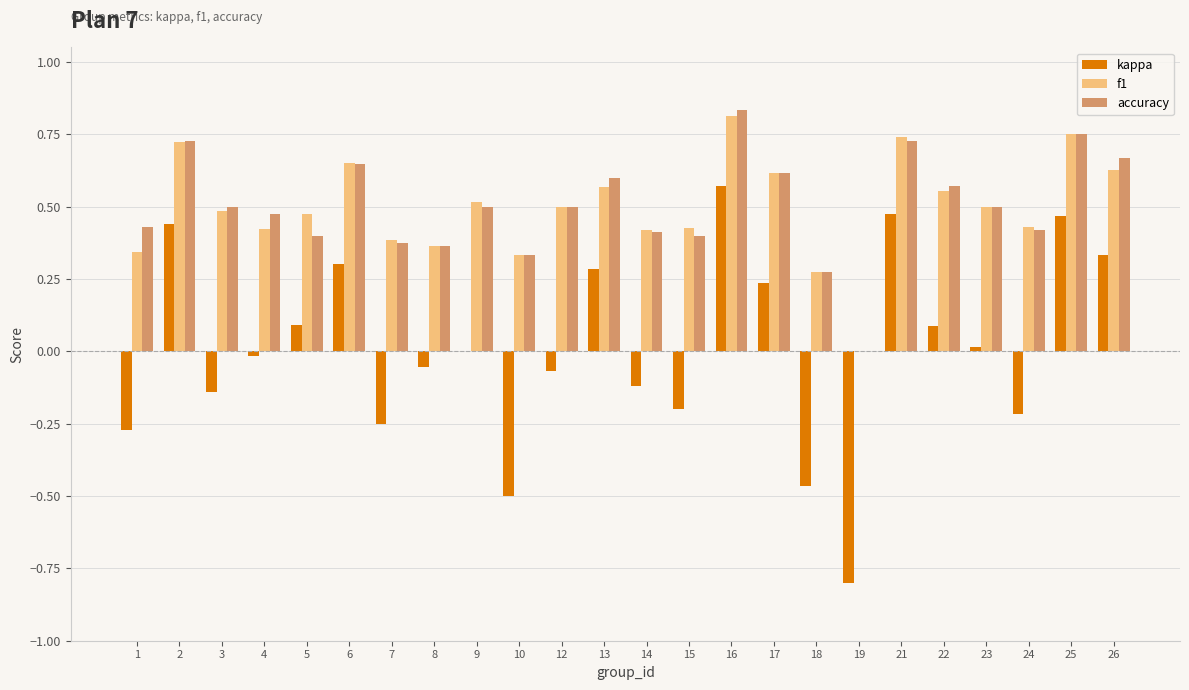

What is the sum of all accuracy values?

12.0